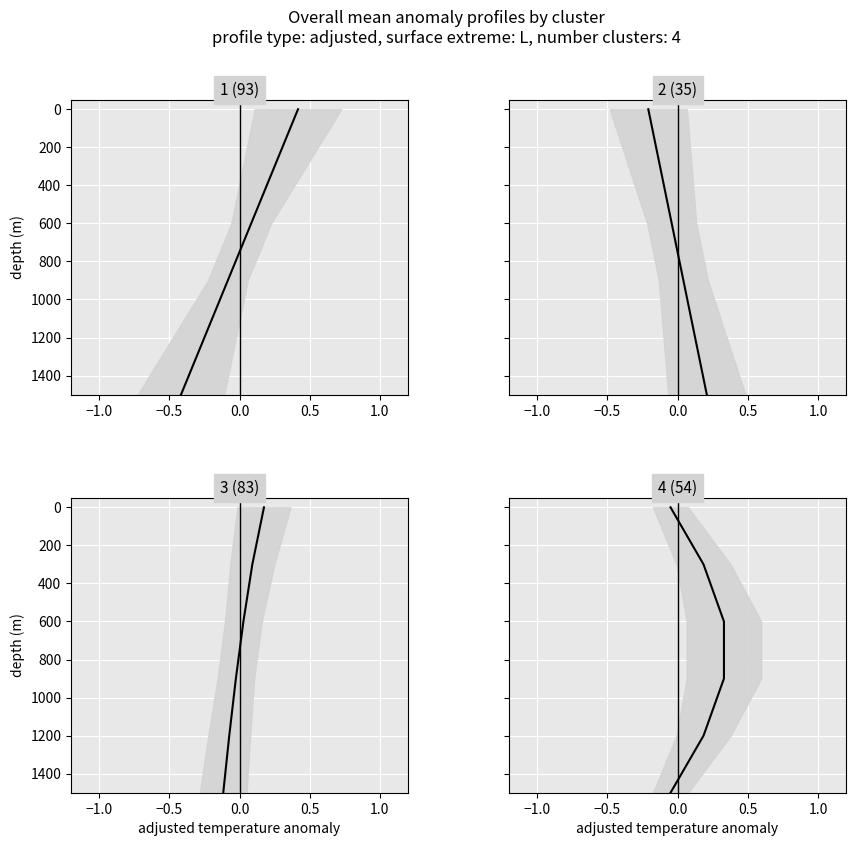

What is the average value of the 3 (83) series?

750